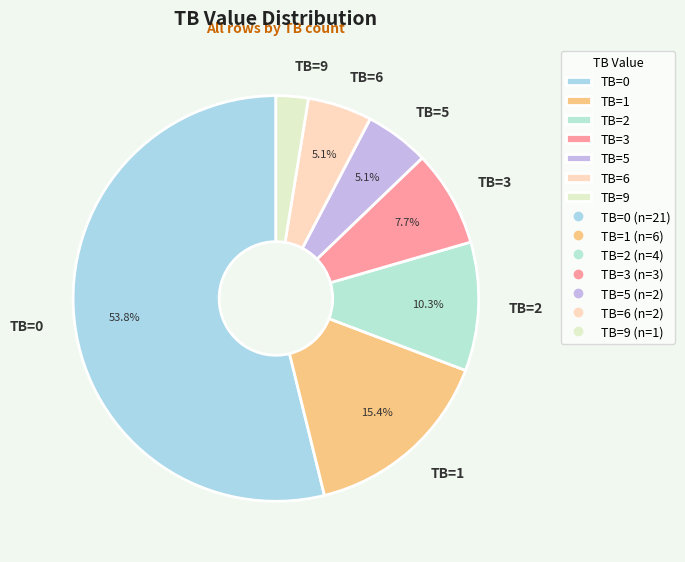

To the nearest percent, what portion does TB=6 represent?

5%